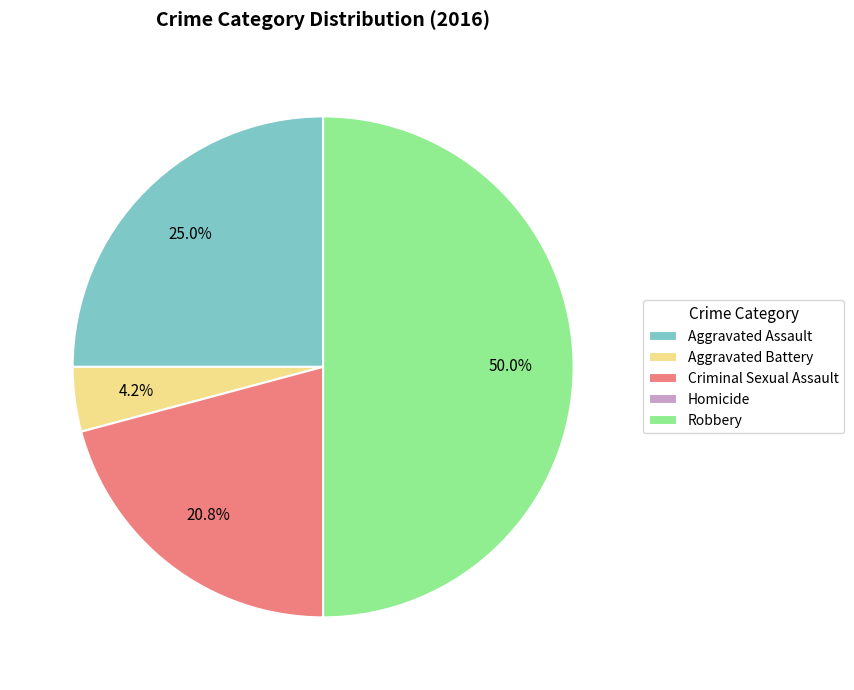

Which category has the biggest portion of the pie?

Robbery